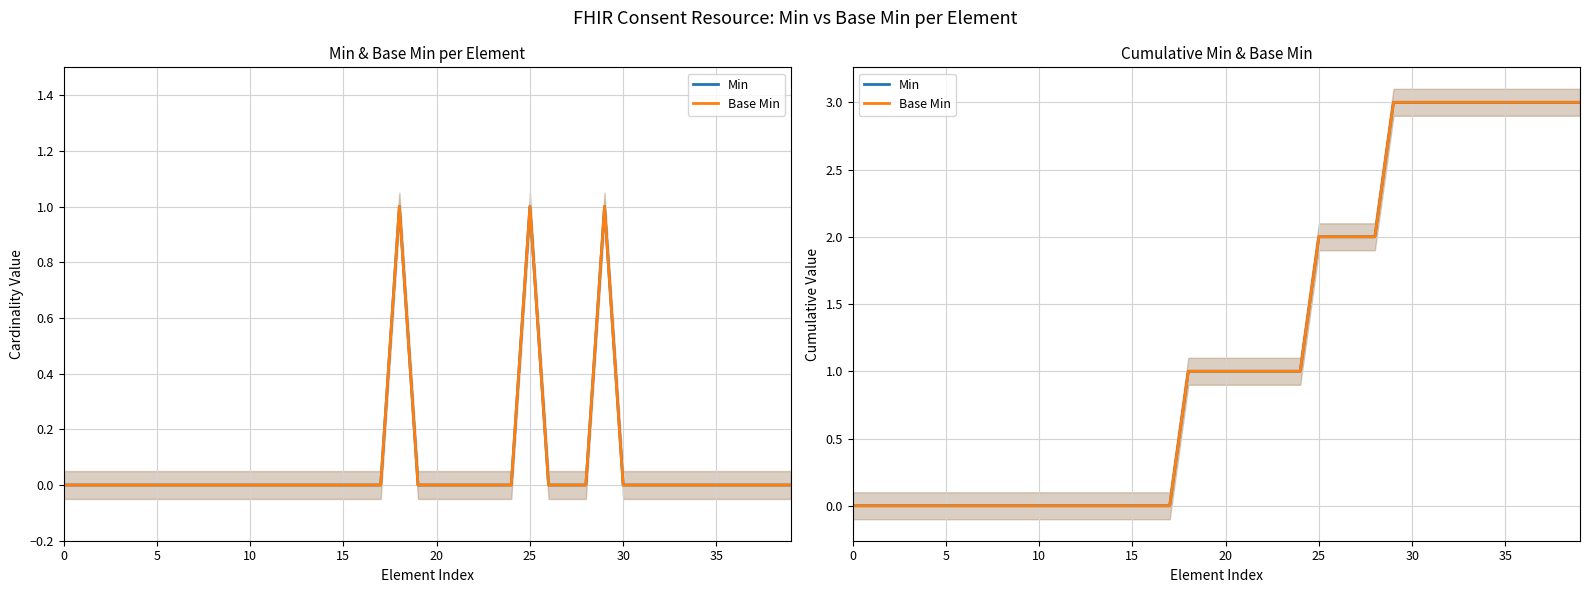

Is it true that Base Min equals 2 at 27?

True